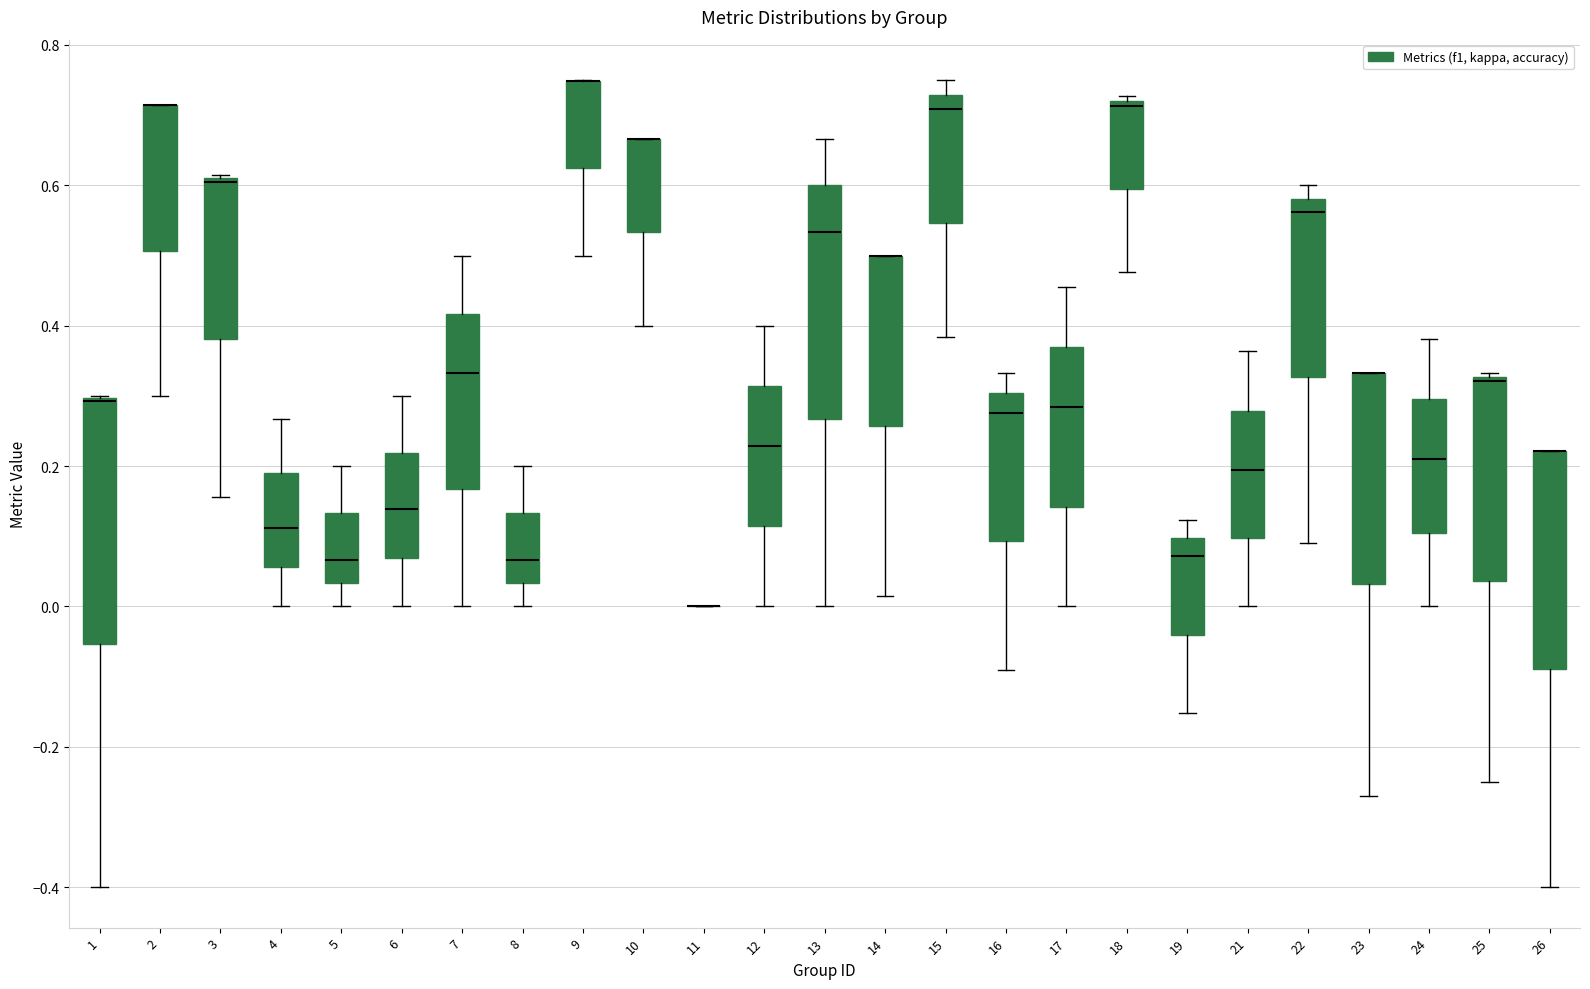

Reading left to right, read every box against the y-axis: the position of its median line, the range the box covers, and the ends of its whiskers. The values are not printed on the chart, so give them approximately, as read against the axis.

1: median 0.30 (drawn on the box's upper edge), box -0.06 to 0.30, whiskers -0.40 to 0.30
2: median 0.72 (drawn on the box's upper edge), box 0.50 to 0.72, whiskers 0.30 to 0.72
3: median 0.60 (drawn on the box's upper edge), box 0.38 to 0.62, whiskers 0.16 to 0.62
4: median 0.12, box 0.06 to 0.18, whiskers 0.00 to 0.26
5: median 0.06, box 0.04 to 0.14, whiskers 0.00 to 0.20
6: median 0.14, box 0.06 to 0.22, whiskers 0.00 to 0.30
7: median 0.34, box 0.16 to 0.42, whiskers 0.00 to 0.50
8: median 0.06, box 0.04 to 0.14, whiskers 0.00 to 0.20
9: median 0.74 (drawn on the box's upper edge), box 0.62 to 0.74, whiskers 0.50 to 0.76
10: median 0.66 (drawn on the box's upper edge), box 0.54 to 0.66, whiskers 0.40 to 0.66
11: box collapsed to a line at 0.00, whiskers 0.00 to 0.00
12: median 0.22, box 0.12 to 0.32, whiskers 0.00 to 0.40
13: median 0.54, box 0.26 to 0.60, whiskers 0.00 to 0.66
14: median 0.50 (drawn on the box's upper edge), box 0.26 to 0.50, whiskers 0.02 to 0.50
15: median 0.70, box 0.54 to 0.72, whiskers 0.38 to 0.76
16: median 0.28, box 0.10 to 0.30, whiskers -0.10 to 0.34
17: median 0.28, box 0.14 to 0.36, whiskers 0.00 to 0.46
18: median 0.72 (just below the box's upper edge), box 0.60 to 0.72, whiskers 0.48 to 0.72 (just above the box's upper edge)
19: median 0.08, box -0.04 to 0.10, whiskers -0.16 to 0.12
21: median 0.20, box 0.10 to 0.28, whiskers 0.00 to 0.36
22: median 0.56, box 0.32 to 0.58, whiskers 0.10 to 0.60
23: median 0.34 (drawn on the box's upper edge), box 0.04 to 0.34, whiskers -0.28 to 0.34
24: median 0.22, box 0.10 to 0.30, whiskers 0.00 to 0.38
25: median 0.32, box 0.04 to 0.32, whiskers -0.24 to 0.34
26: median 0.22 (drawn on the box's upper edge), box -0.08 to 0.22, whiskers -0.40 to 0.22